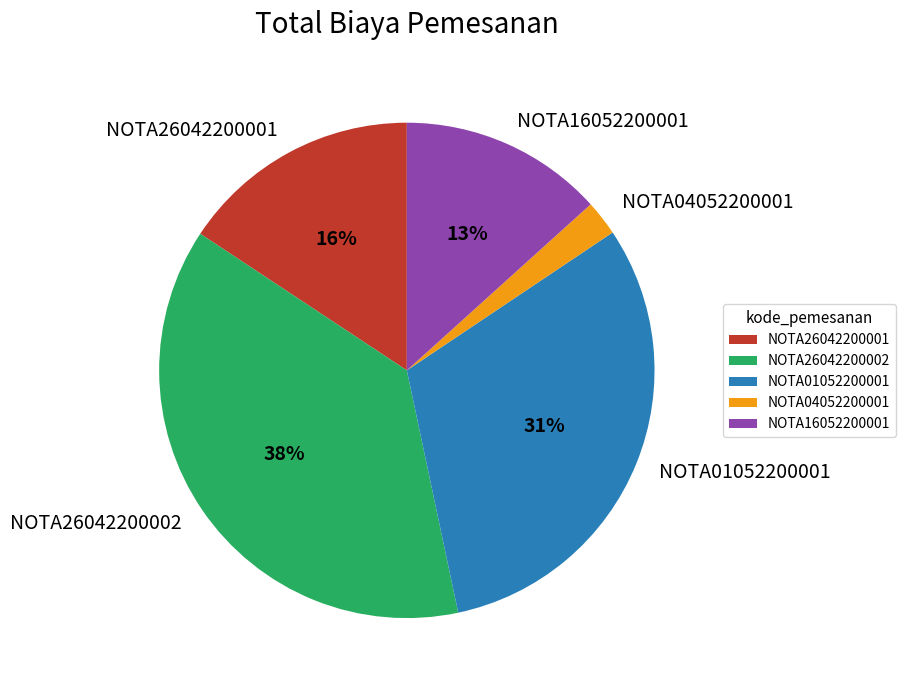

How many segments does this pie chart have?

5